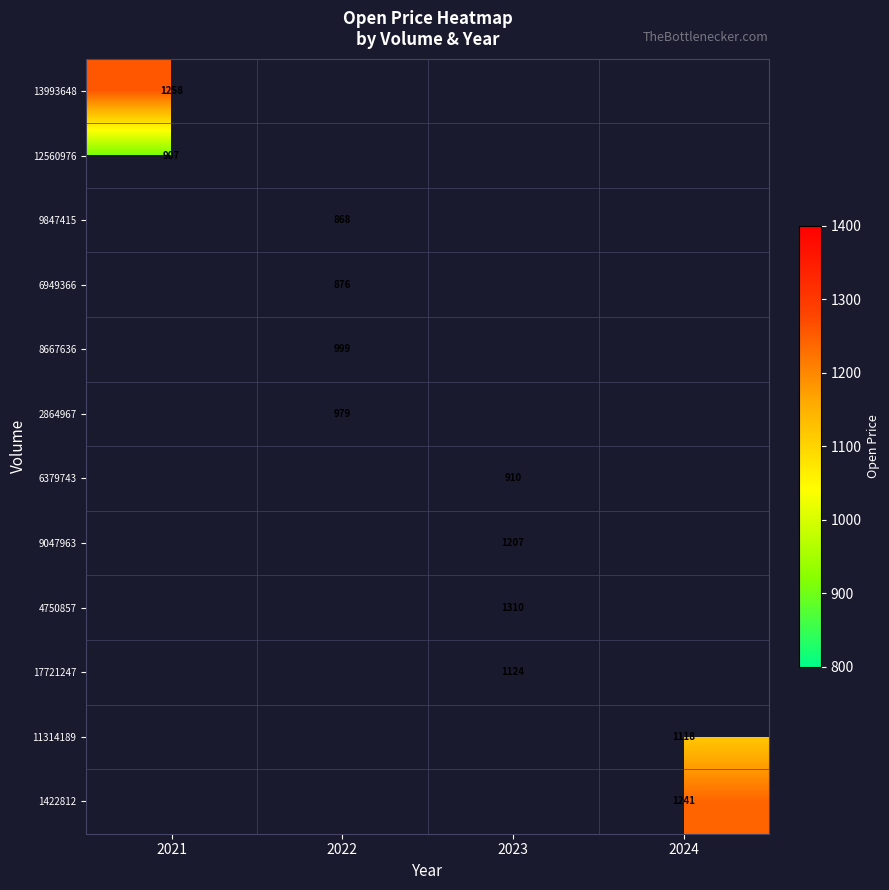

The 8667636 series shows 1706 at 2022. True or false?

False